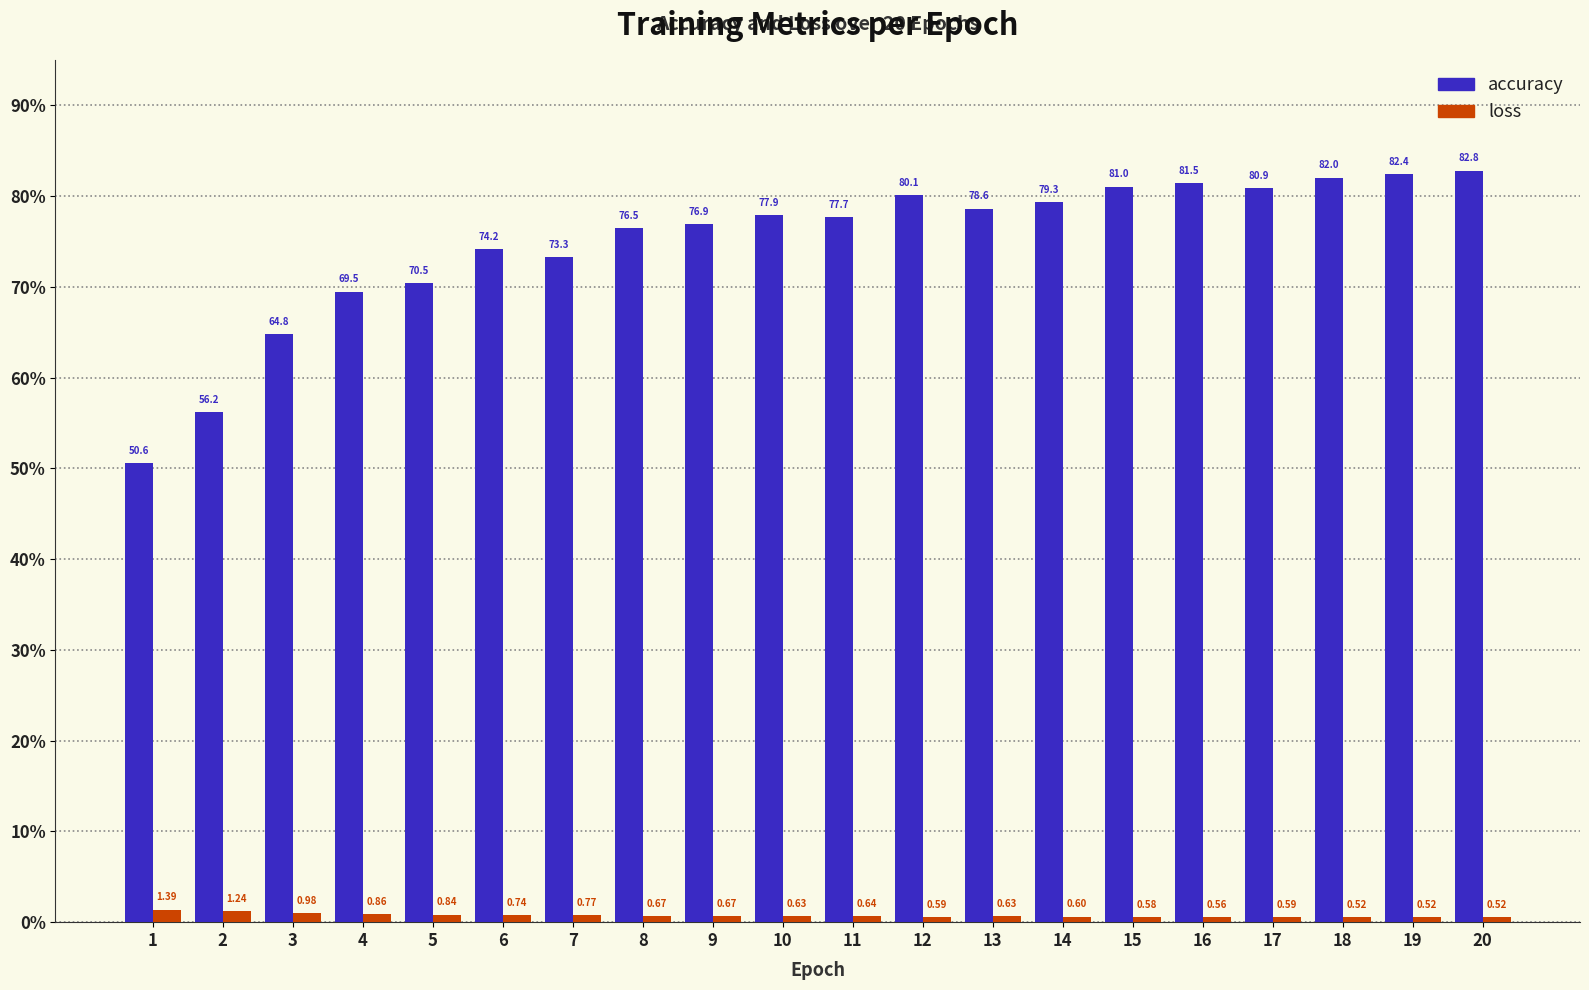

What is the sum of all accuracy values?

1496.7